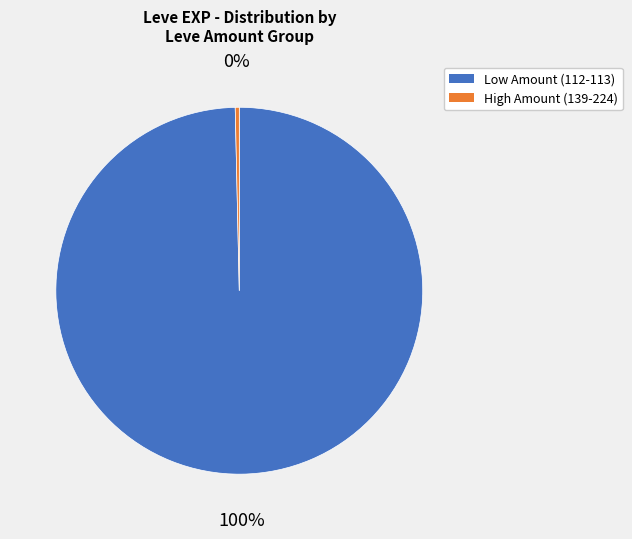

Is there a majority slice in this chart?

Yes